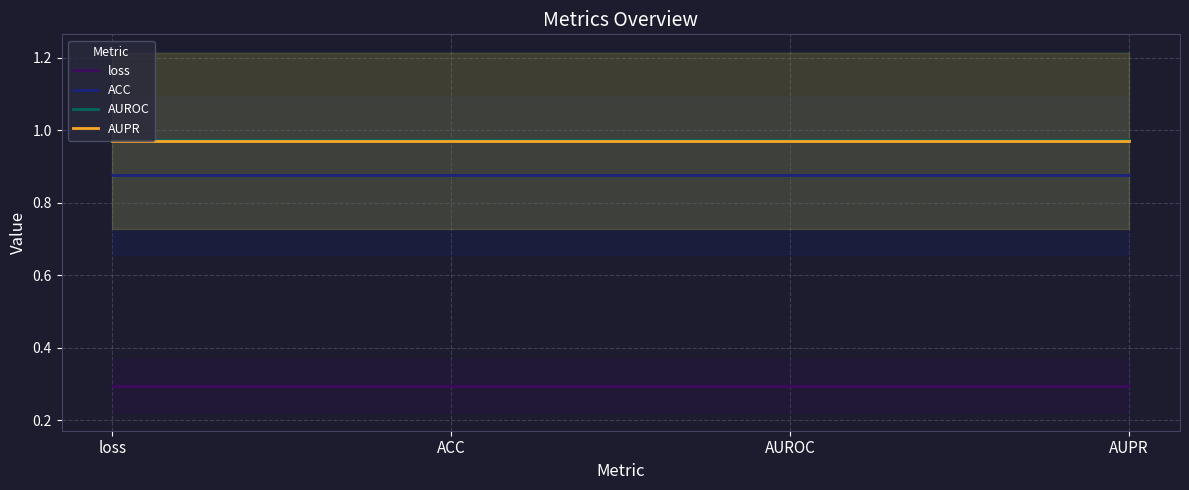

Where is AUPR nearest to the value 0?

loss